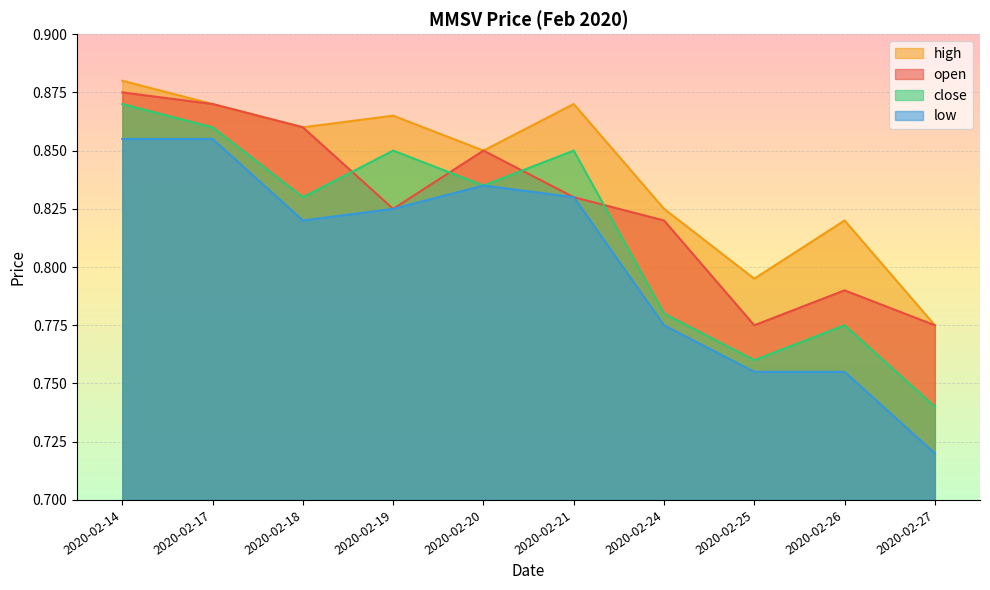

Where is the first local minimum for open?

2020-02-19